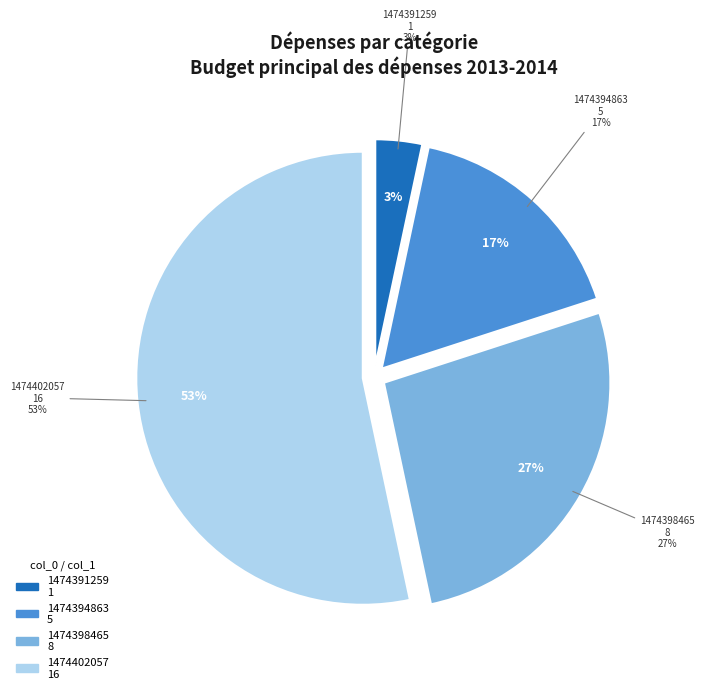

What is the total percentage of 1474402057 and 1474391259?

56.7%